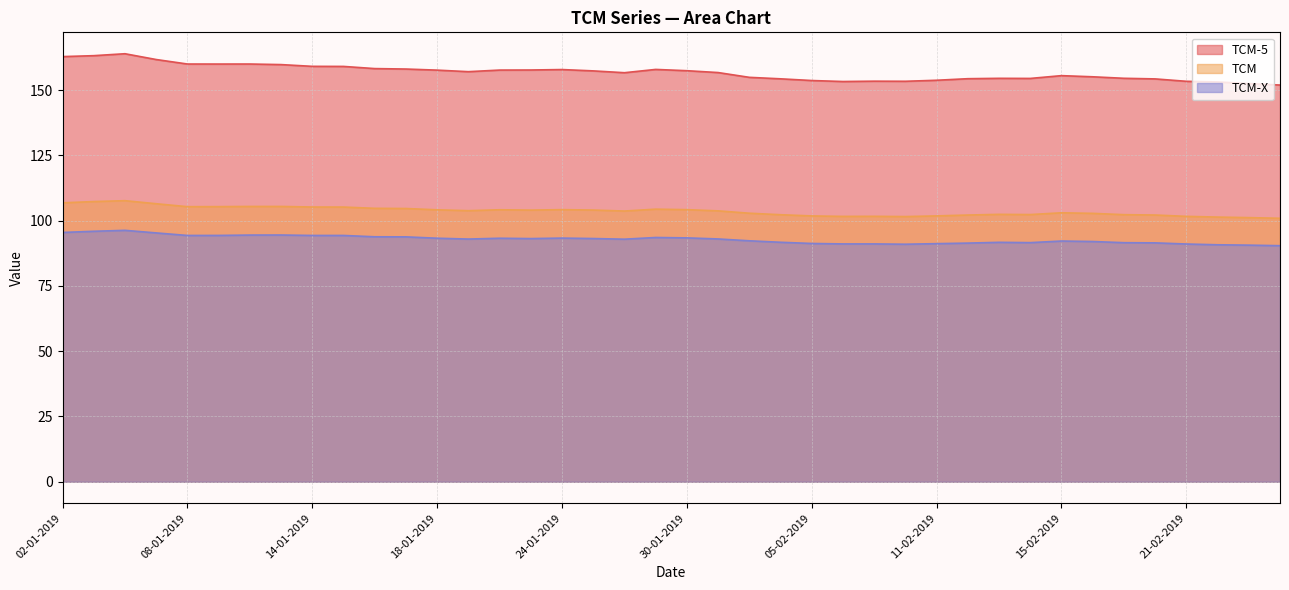

The value of TCM at 11-01-2019 is 105.5. True or false?

True